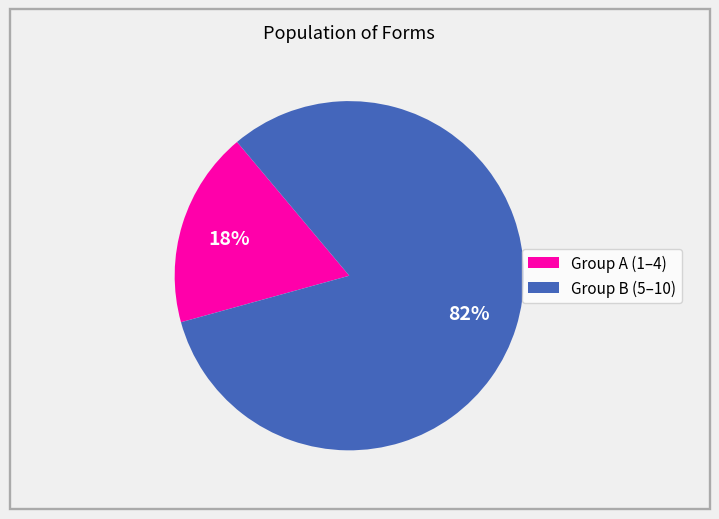

To the nearest percent, what is the average slice percentage?

50%